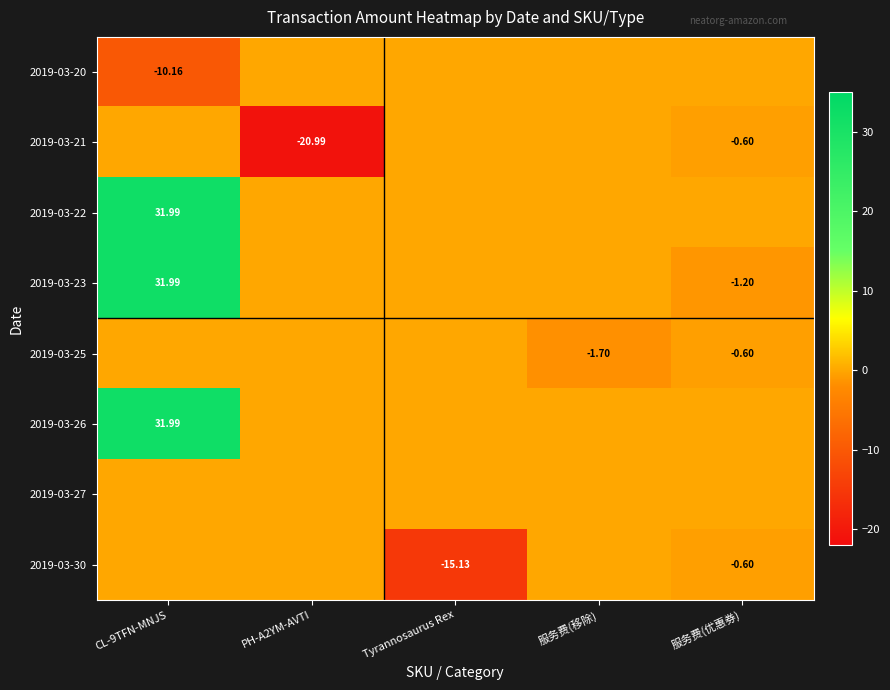

What is the minimum value shown in the chart?

-21.0